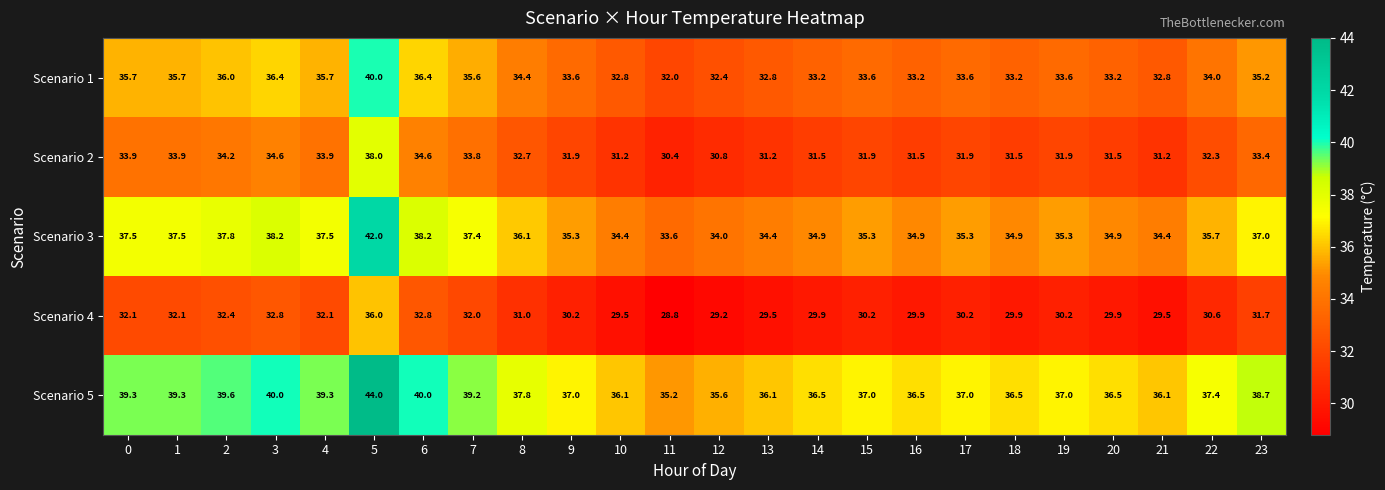

How many data points in Scenario 4 are above 30?

15